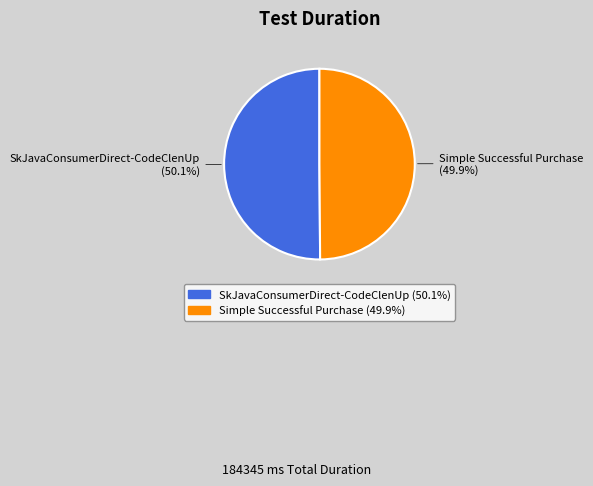

The SkJavaConsumerDirect-CodeClenUp slice represents 50% of the pie. True or false?

True